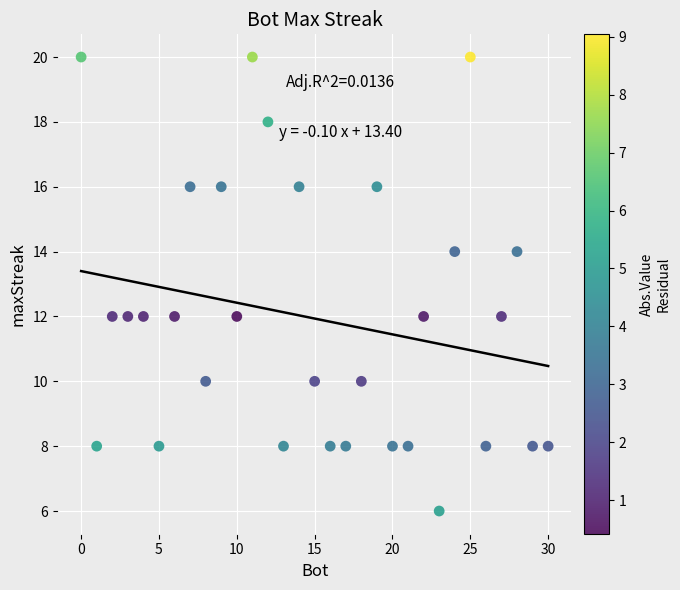

What is the range of X values (max minus min)?

30